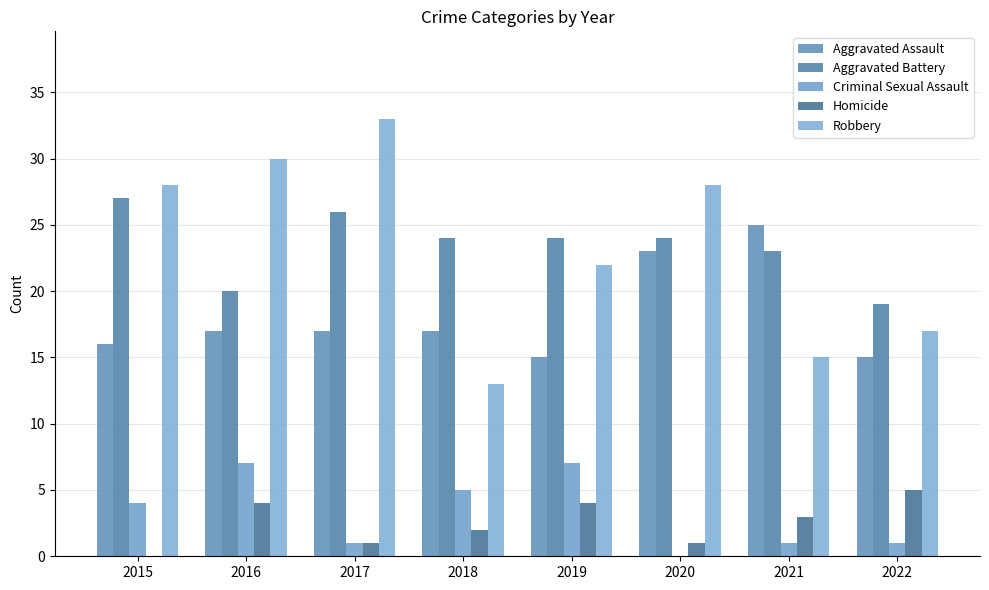

Reading right to left, transcribe all the data shown in this chart.

Aggravated Assault: 2022=15	2021=25	2020=23	2019=15	2018=17	2017=17	2016=17	2015=16
Aggravated Battery: 2022=19	2021=23	2020=24	2019=24	2018=24	2017=26	2016=20	2015=27
Criminal Sexual Assault: 2022=1	2021=1	2020=0	2019=7	2018=5	2017=1	2016=7	2015=4
Homicide: 2022=5	2021=3	2020=1	2019=4	2018=2	2017=1	2016=4	2015=0
Robbery: 2022=17	2021=15	2020=28	2019=22	2018=13	2017=33	2016=30	2015=28